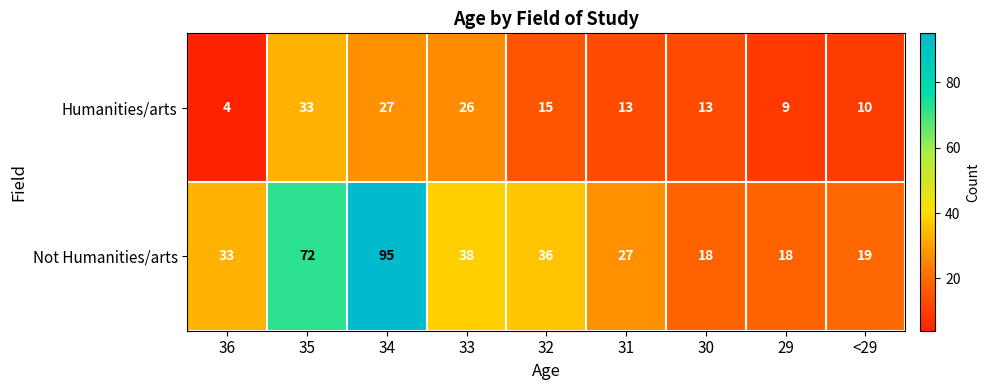

At which label does Humanities/arts first exceed 13?

35